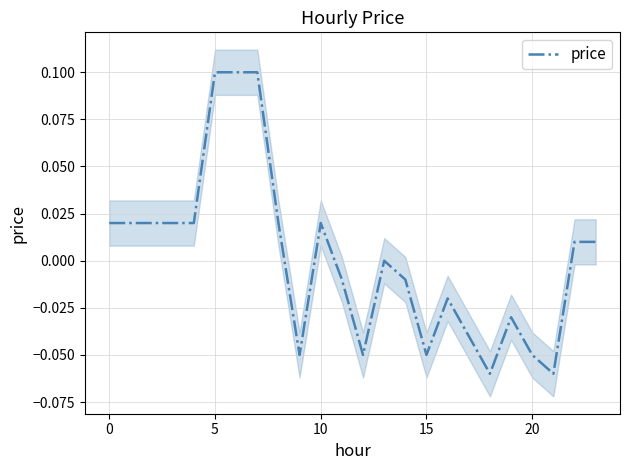

What is the difference between the maximum and minimum values?

0.2